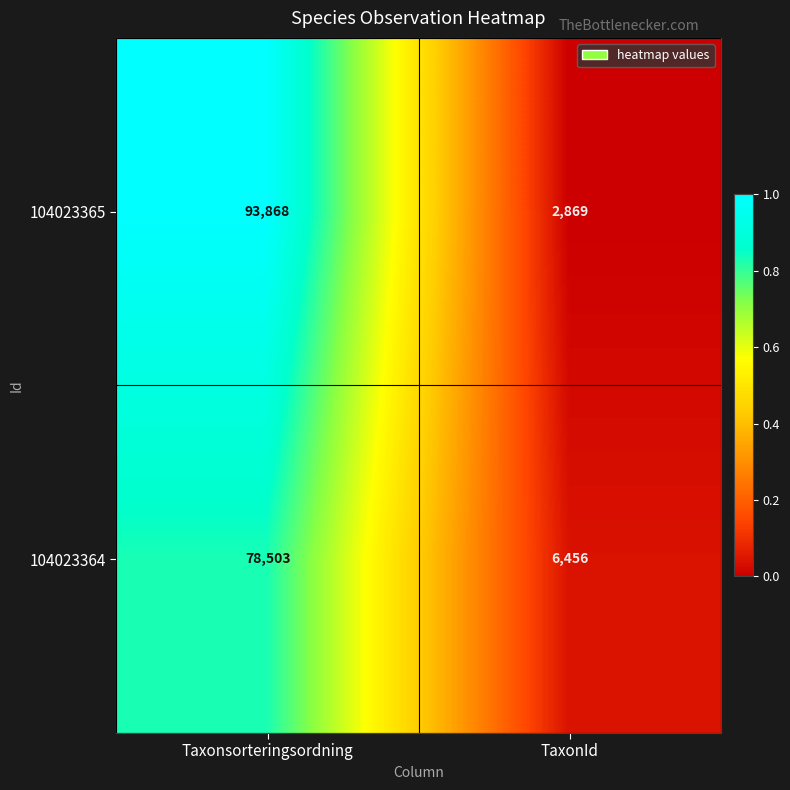

What is the difference between the maximum and minimum values in the 104023364 series?

72047